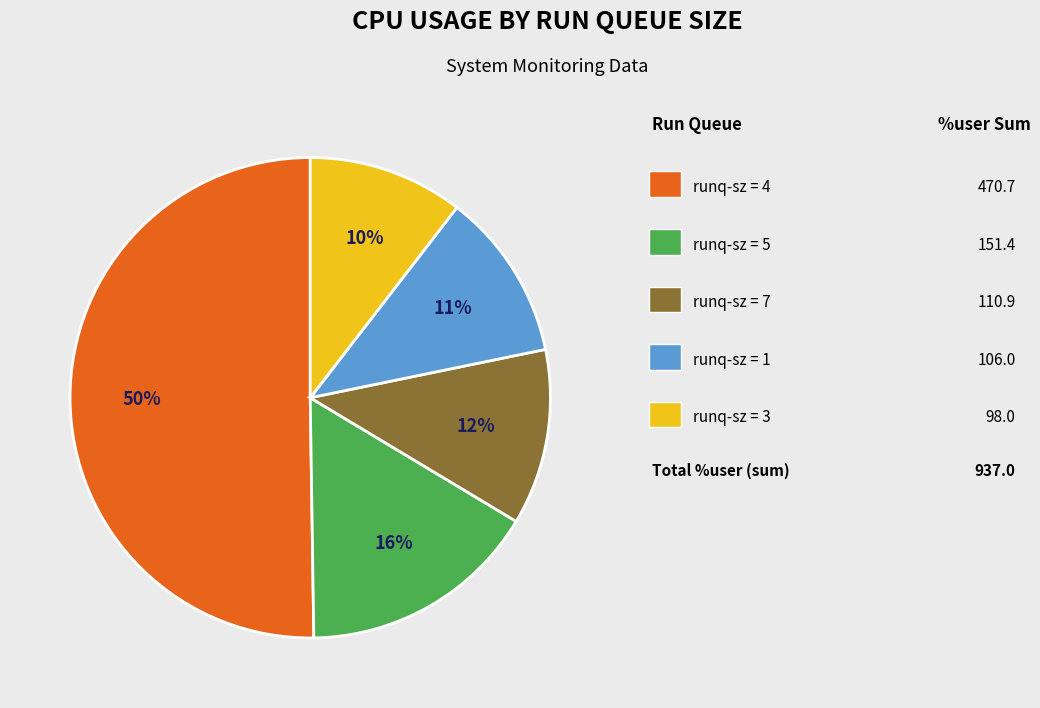

To the nearest percent, what is the difference between the largest and smallest slice percentages?

40%